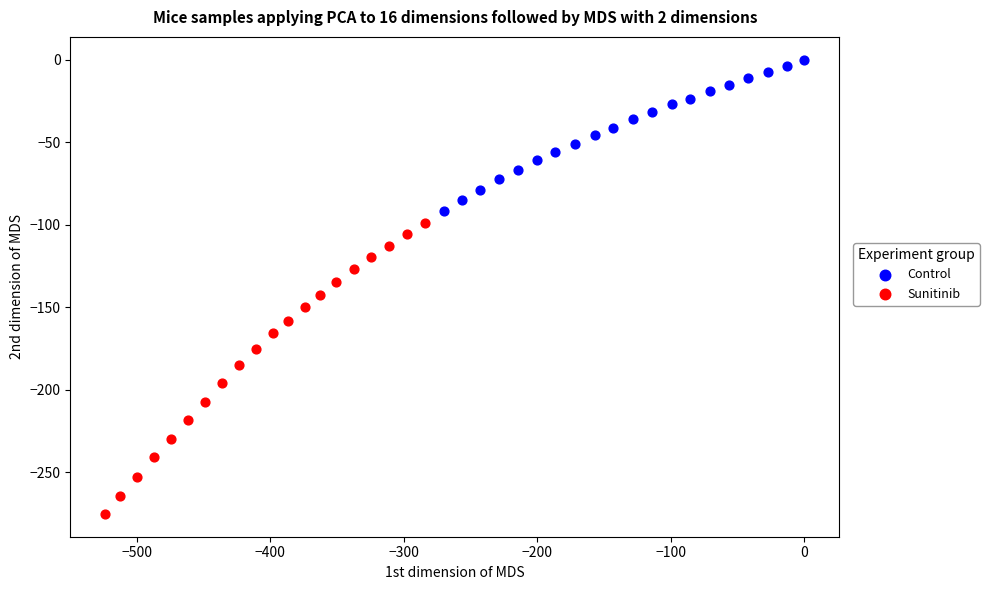

Which series reaches the minimum Y coordinate?

Sunitinib